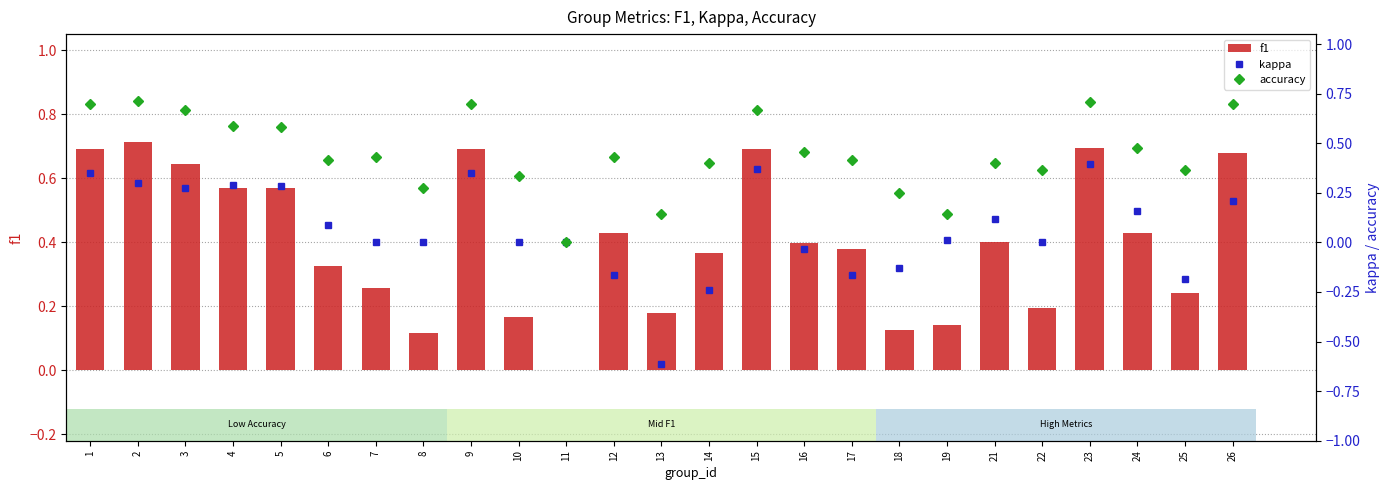

What is the difference between the f1 values at 8 and 21?

0.3